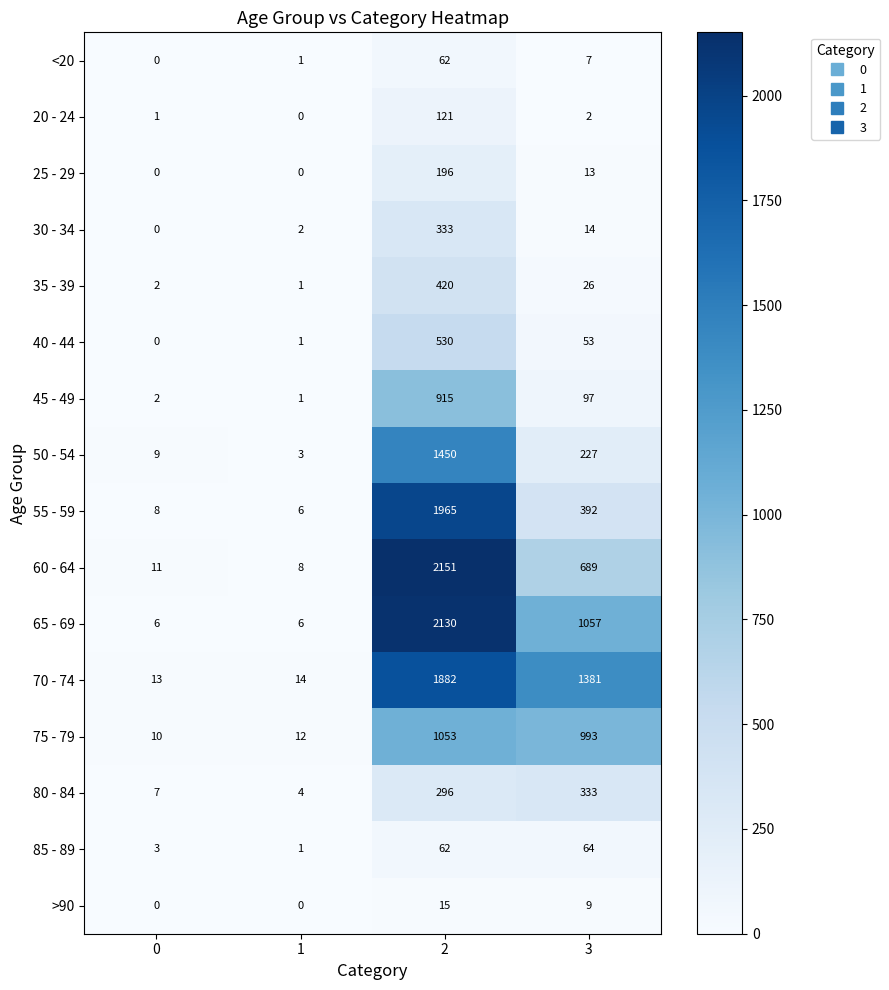

At which category is the sum across all series the highest?

2